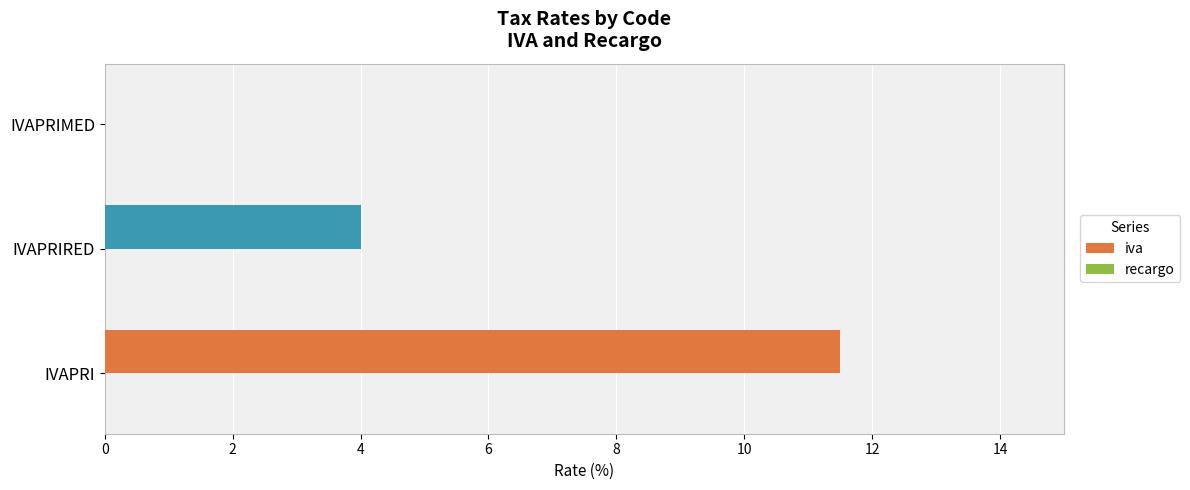

What is the sum of the values at IVAPRIMED and IVAPRI?

11.5